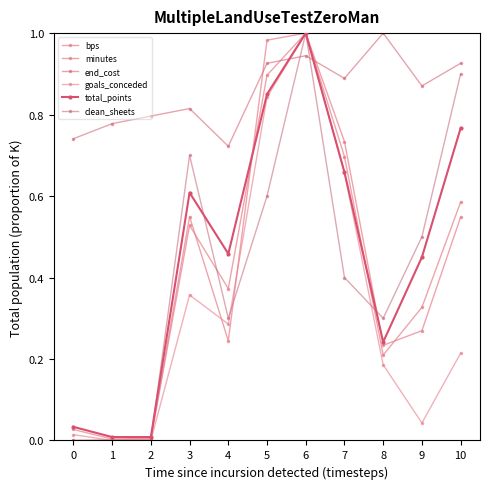

Is it true that clean_sheets equals 0.3 at 8?

True